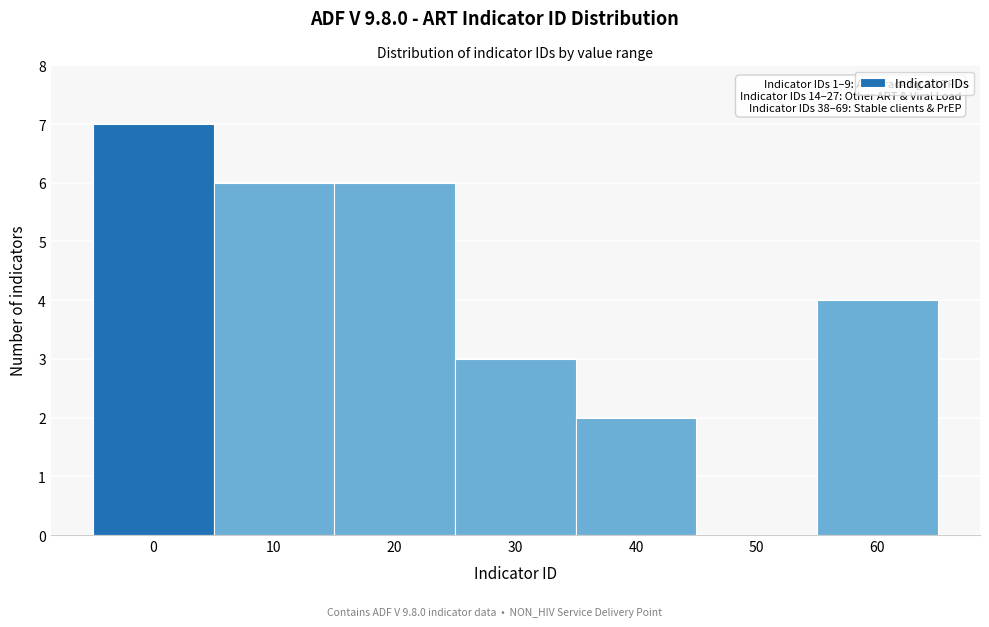

Reading left to right, extract all data points from this chart.

0=7	10=6	20=6	30=3	40=2	50=0	60=4